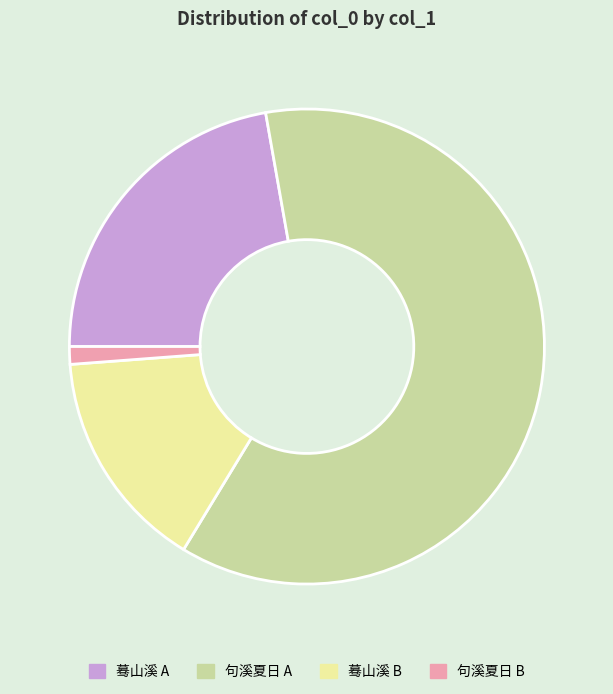

Do 蓦山溪 A and 句溪夏日 B together represent more than half of the pie?

No